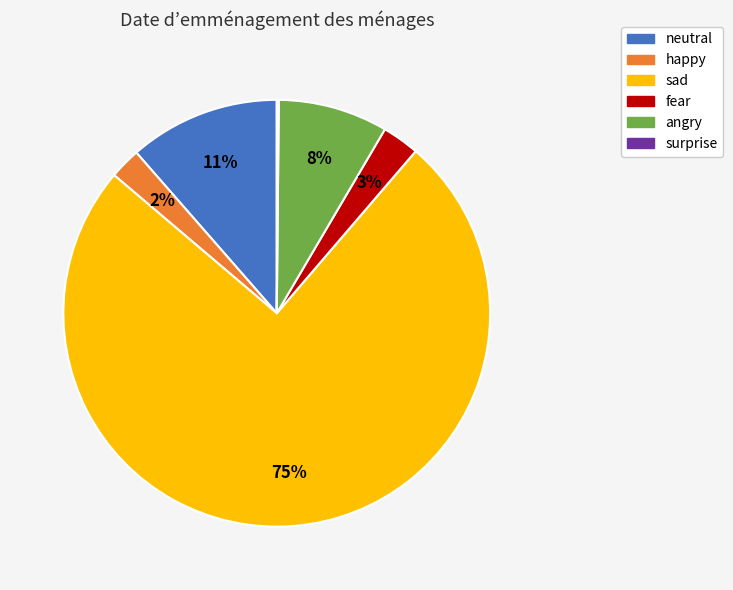

Is the sum of happy and neutral greater than half?

No